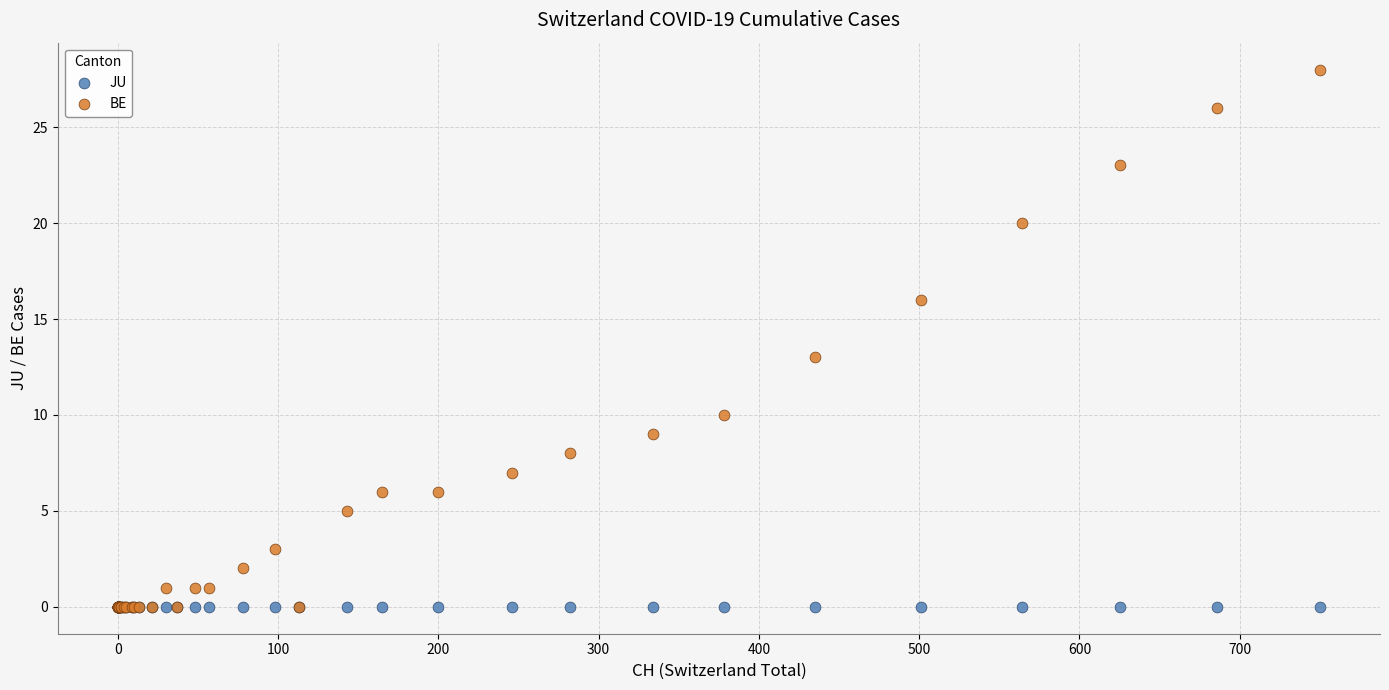

Across all series, what Y value is closest to 14?

13